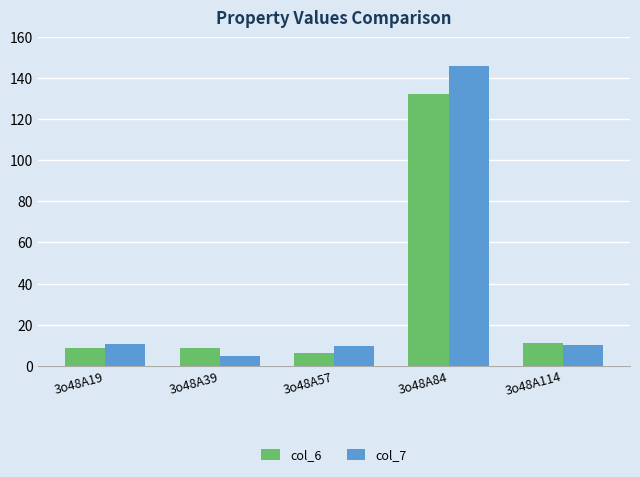

What is the difference between the maximum and minimum values in the col_7 series?

141.0